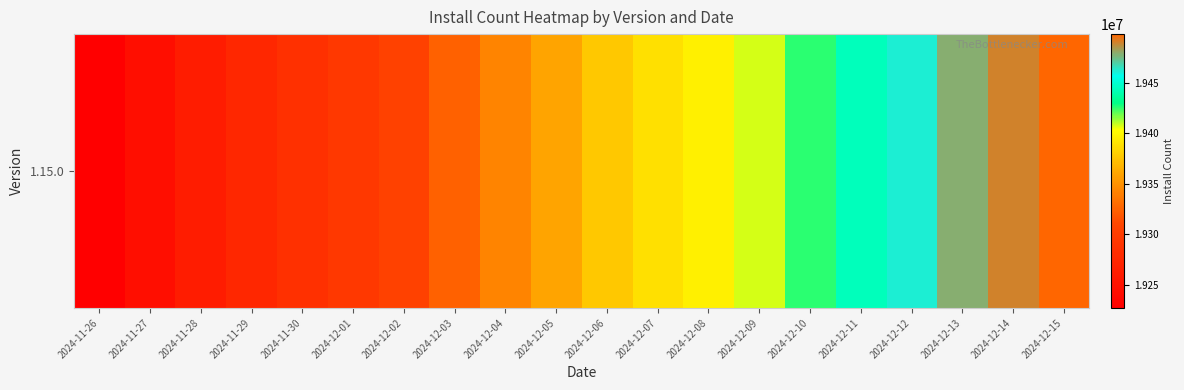

How many series are shown in this chart?

1